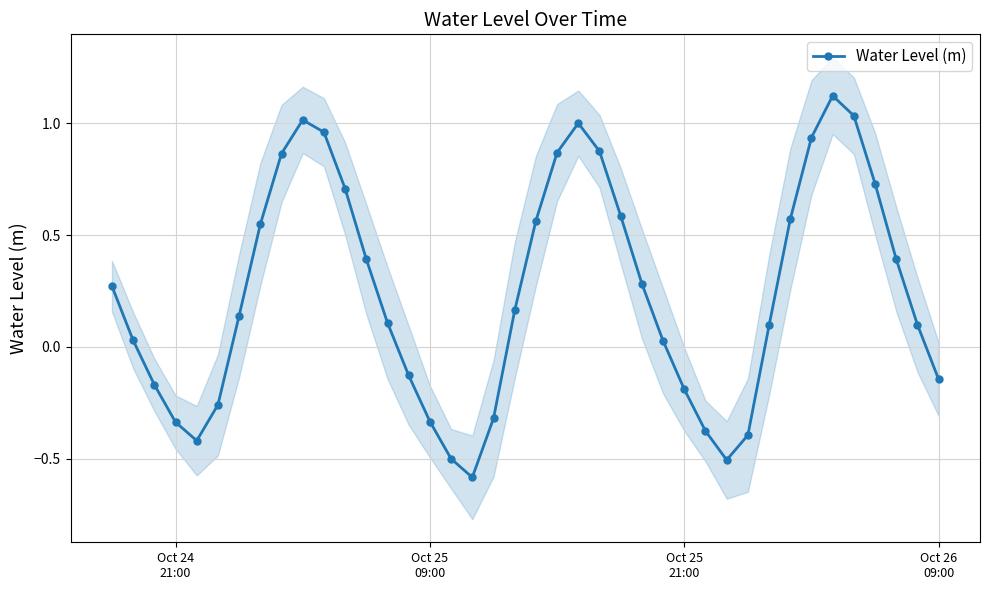

How many data points are less than 0?

14